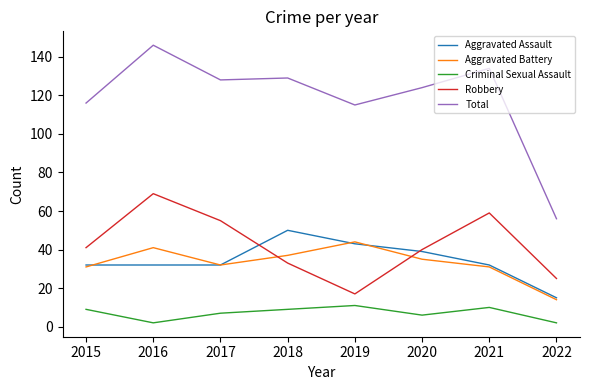

Rank the series at 2018 from highest to lowest value.

Total, Aggravated Assault, Aggravated Battery, Robbery, Criminal Sexual Assault